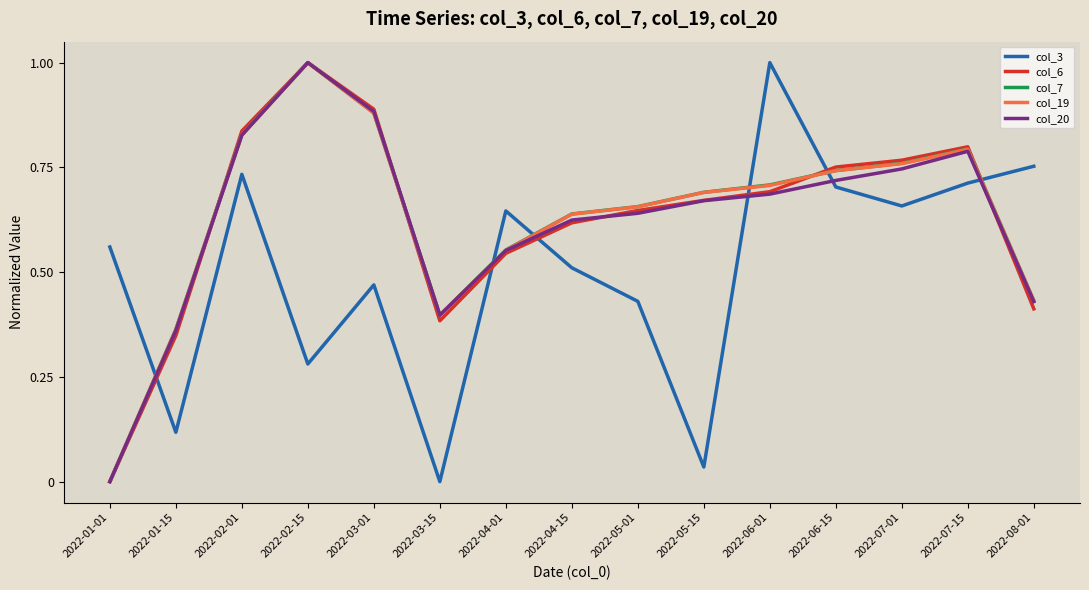

How many values in col_20 are above zero?

14